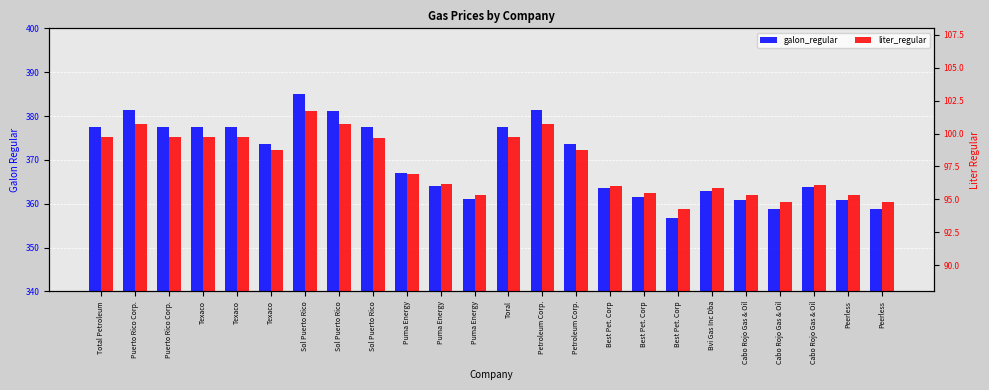

What is the difference between the galon_regular values at Best Pet. Corp and Peerless?

2.8